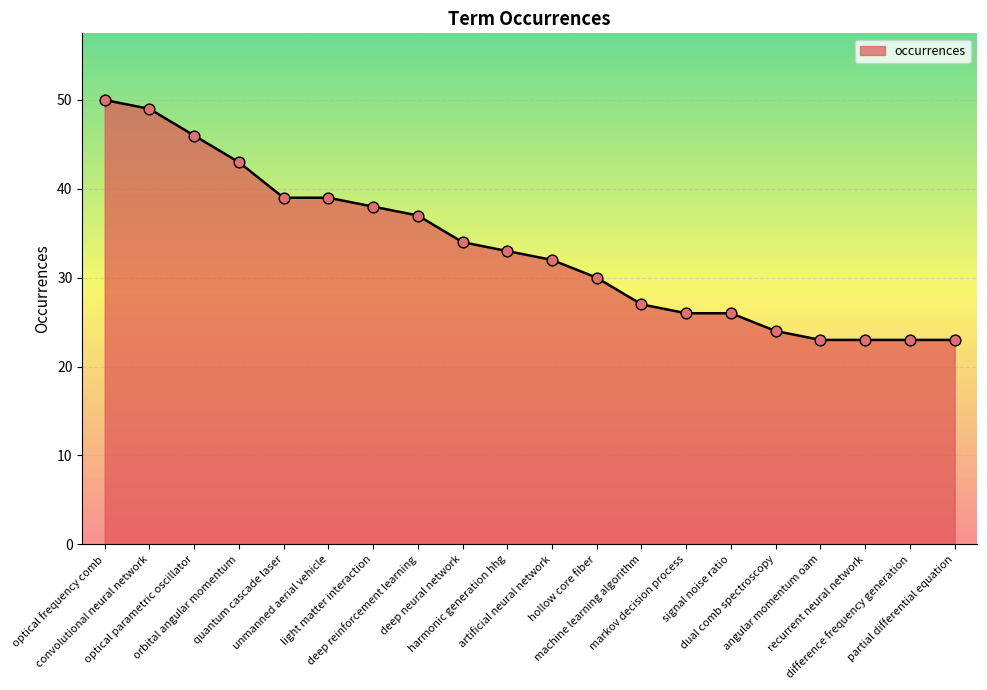

Which has a higher value, optical frequency comb or dual comb spectroscopy?

optical frequency comb